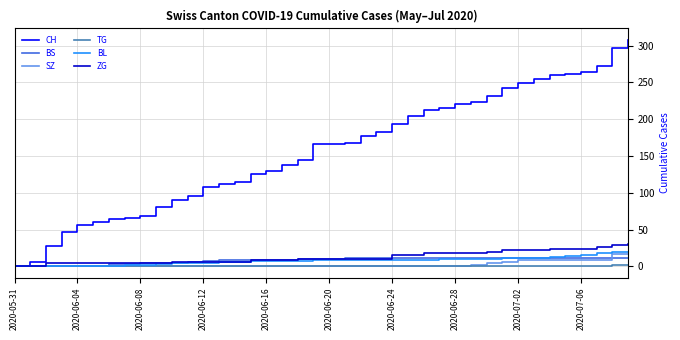

What is the maximum value shown in the chart?

308